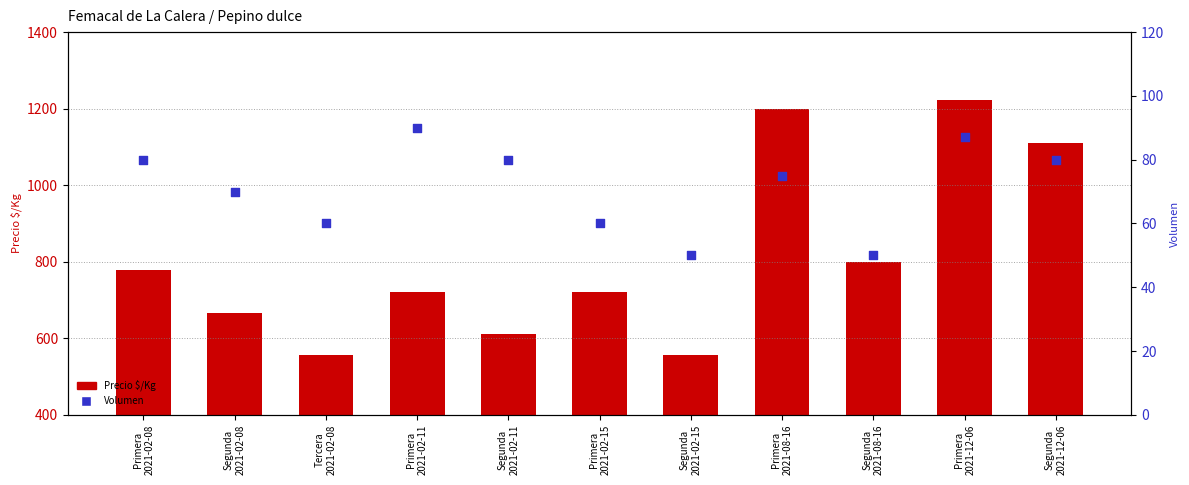

Which series reaches the minimum Y coordinate?

Volumen